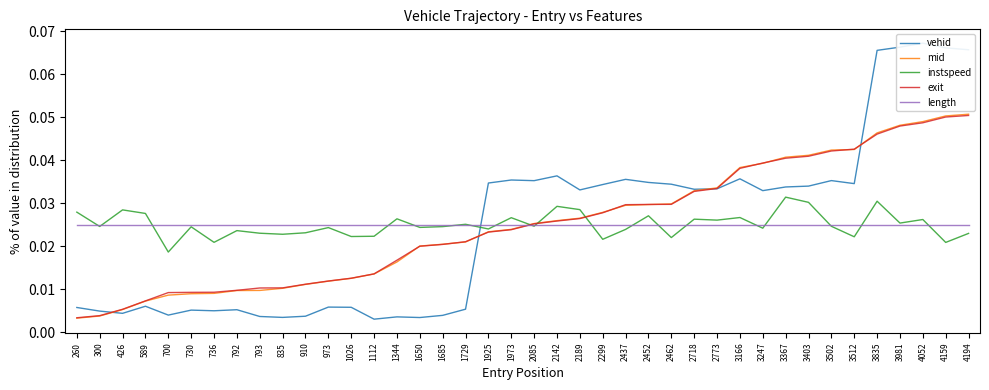

Count the number of categories in the chart.

40